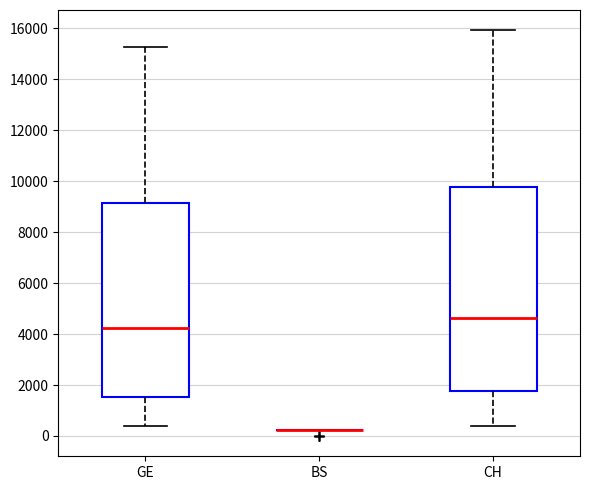

Reading left to right, read every box against the y-axis: the position of its median line, the range the box covers, and the ends of its whiskers. The values are not printed on the chart, so give them approximately, as read against the axis.

GE: median 4200, box 1600 to 9200, whiskers 400 to 15200
BS: box collapsed to a line at 200, whiskers 200 to 200
CH: median 4600, box 1800 to 9800, whiskers 400 to 16000